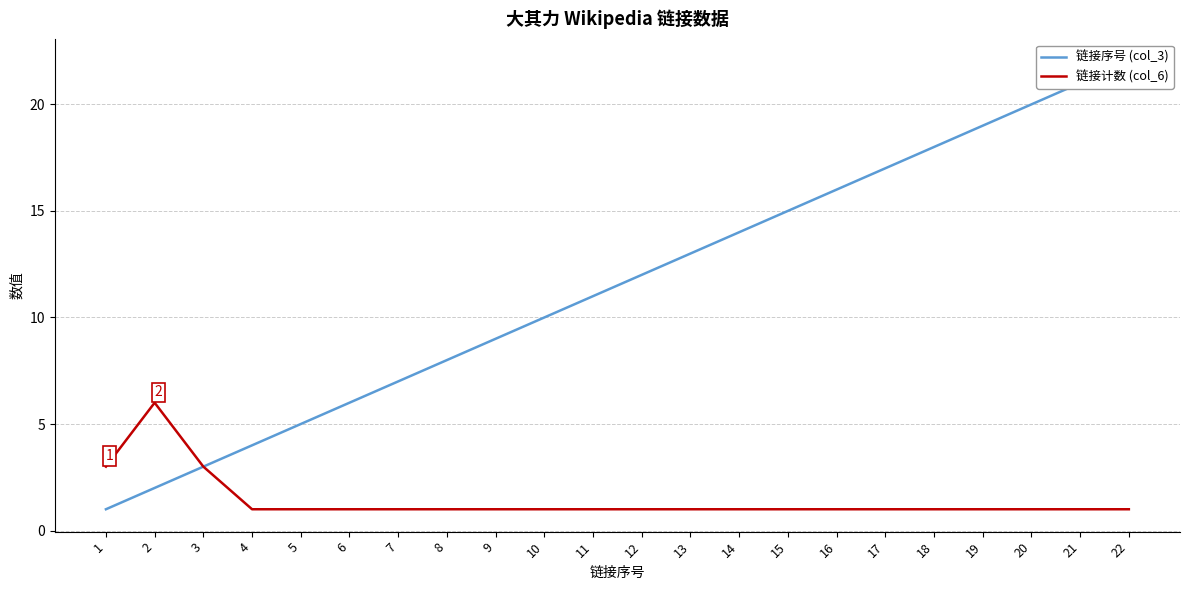

What value does the 链接计数 (col_6) series have at 16?

1